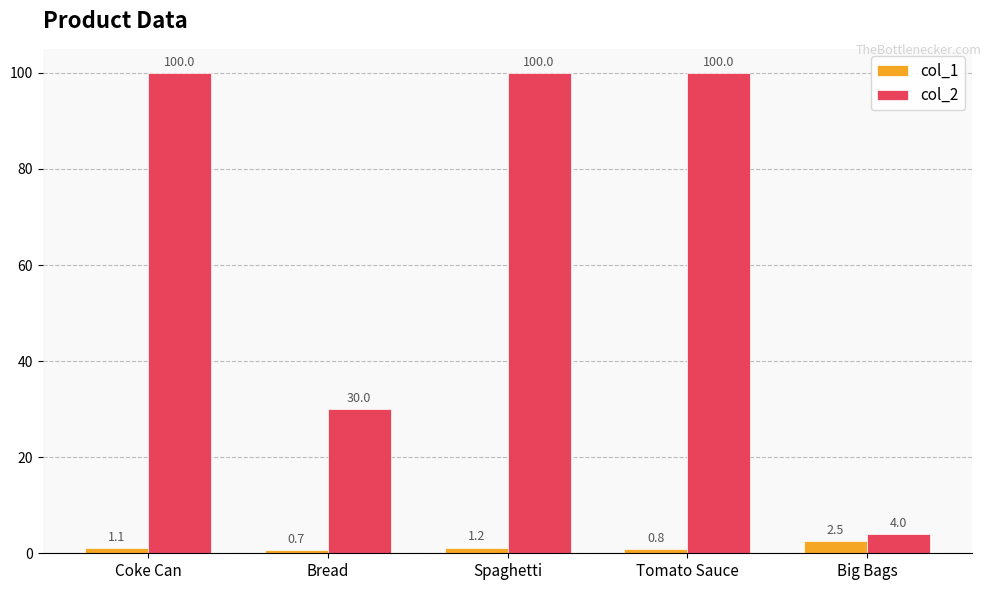

What is the smallest value displayed?

0.7